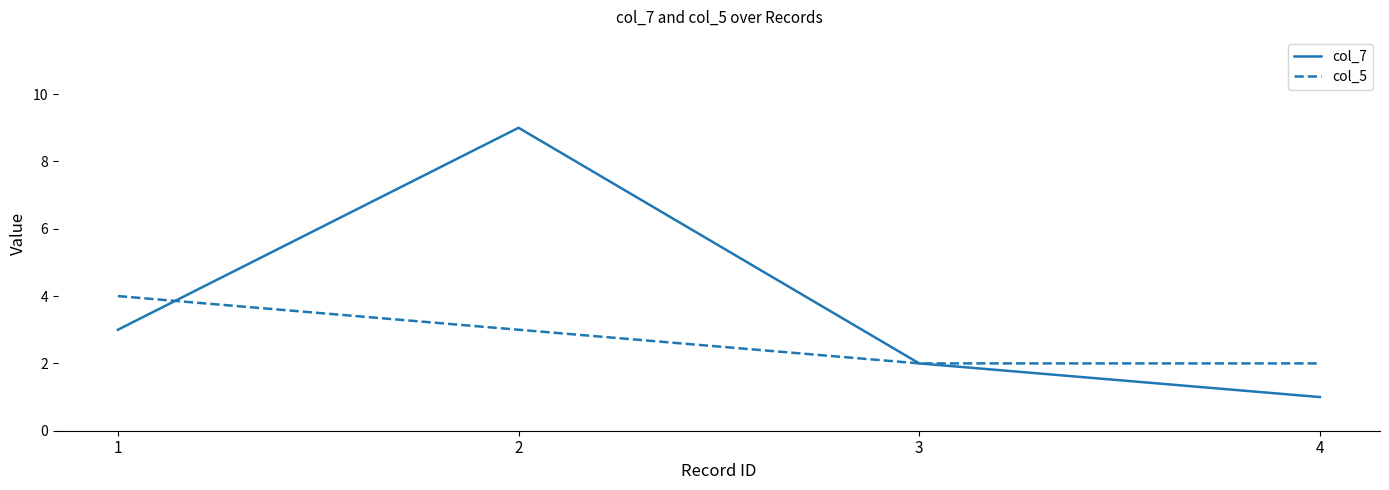

At which label is col_5 closest to 3?

2